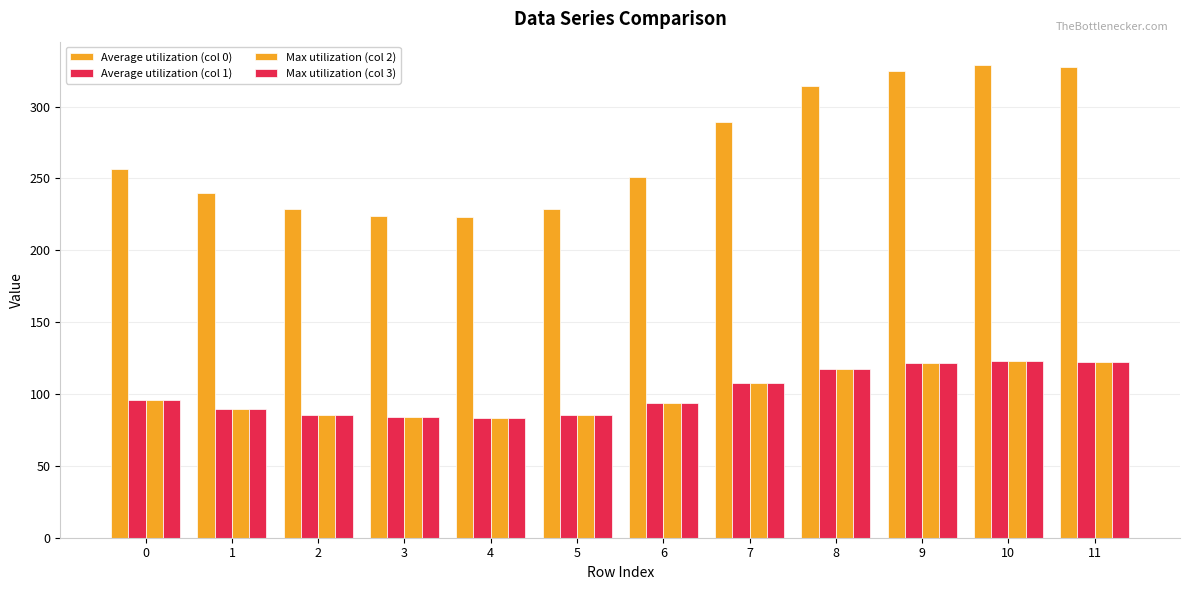

How many data points in Average utilization (col 0) are above 256?

6